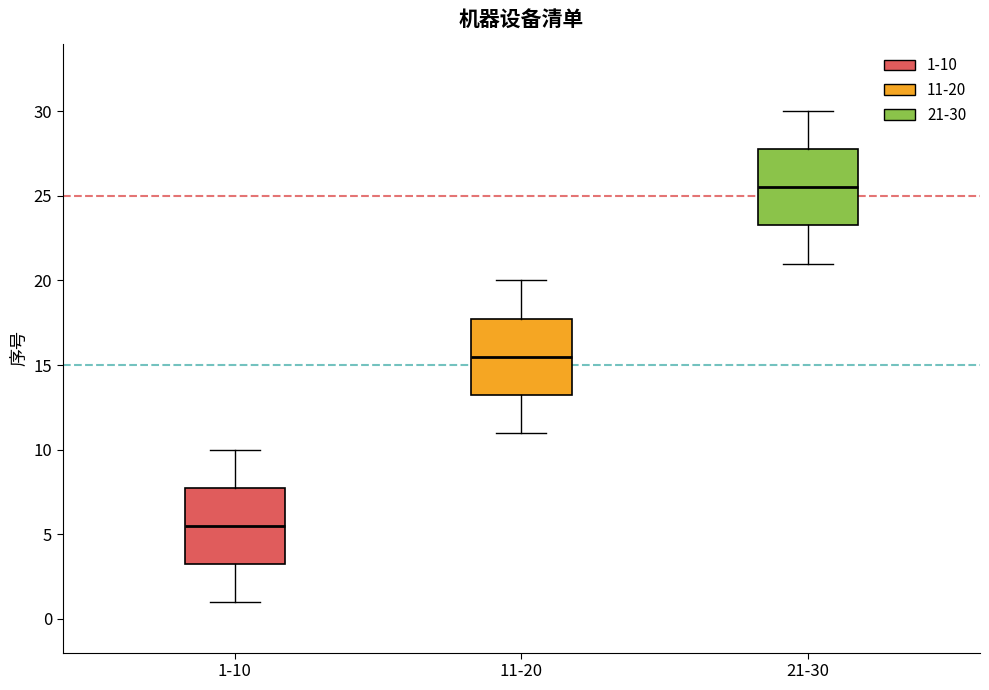

Which box's median line is the highest?

21-30